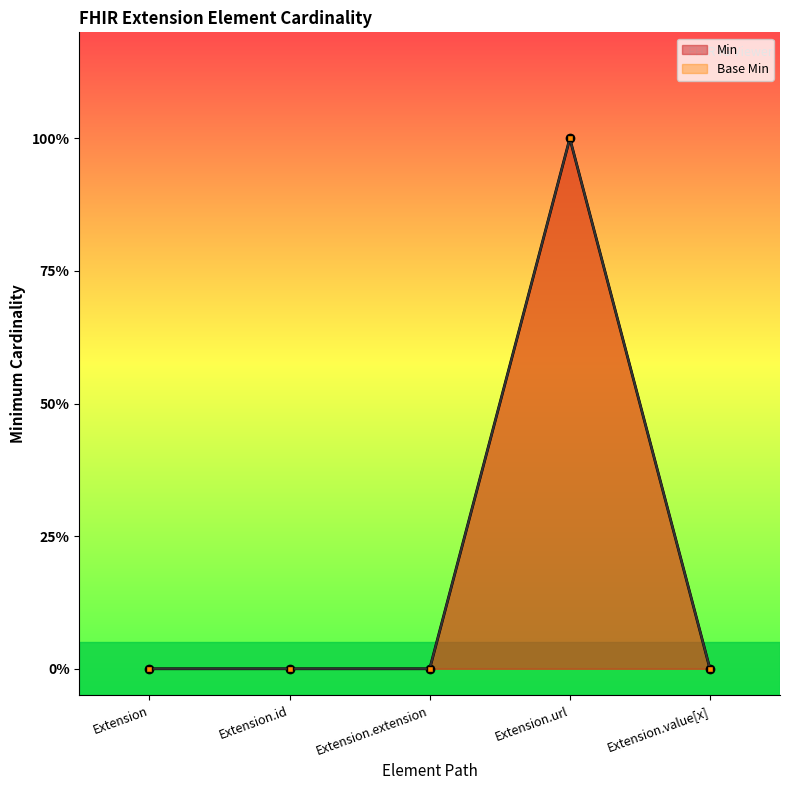

Does the chart have visible grid lines?

No